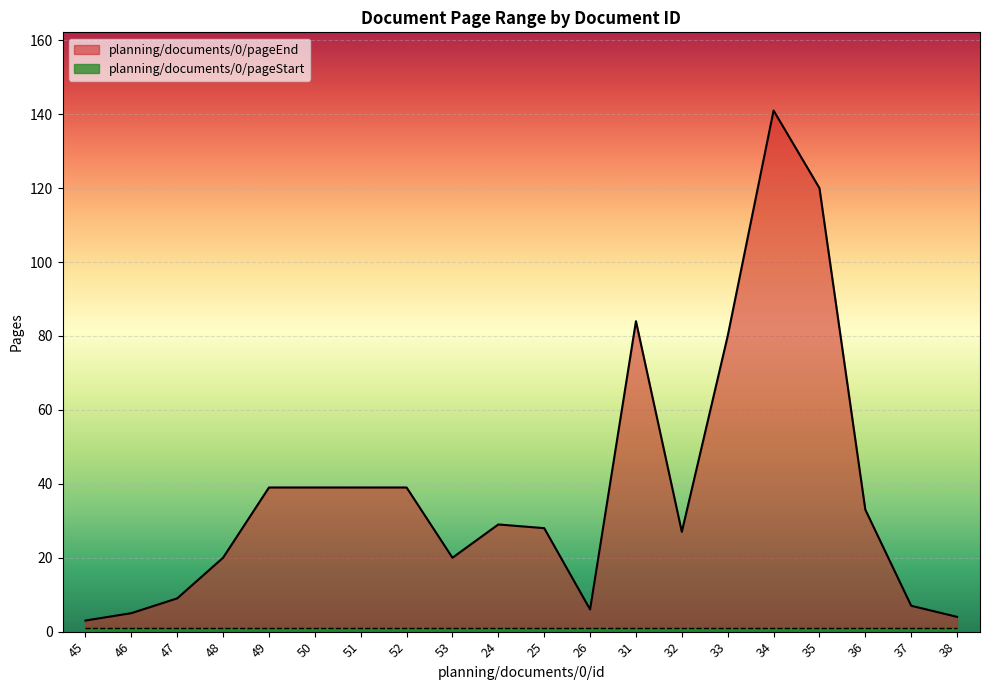

Which has a higher value, 47 or 25?

25